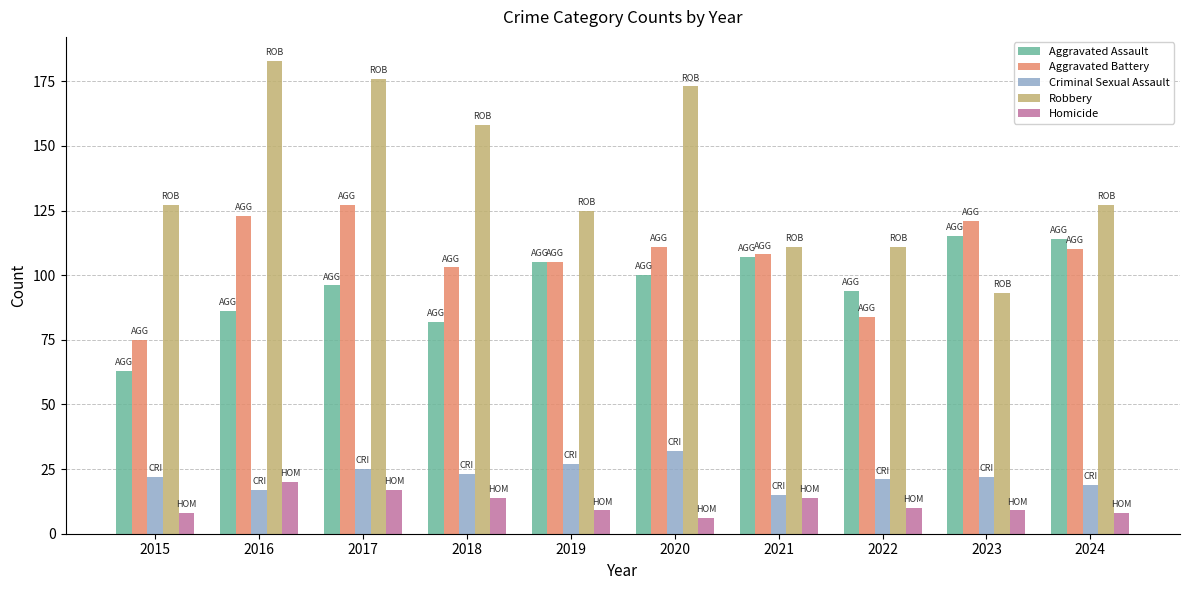

What is the sum of the Aggravated Battery values at 2020 and 2019?

216